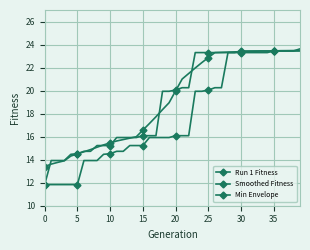

How many data points does each series have?

40